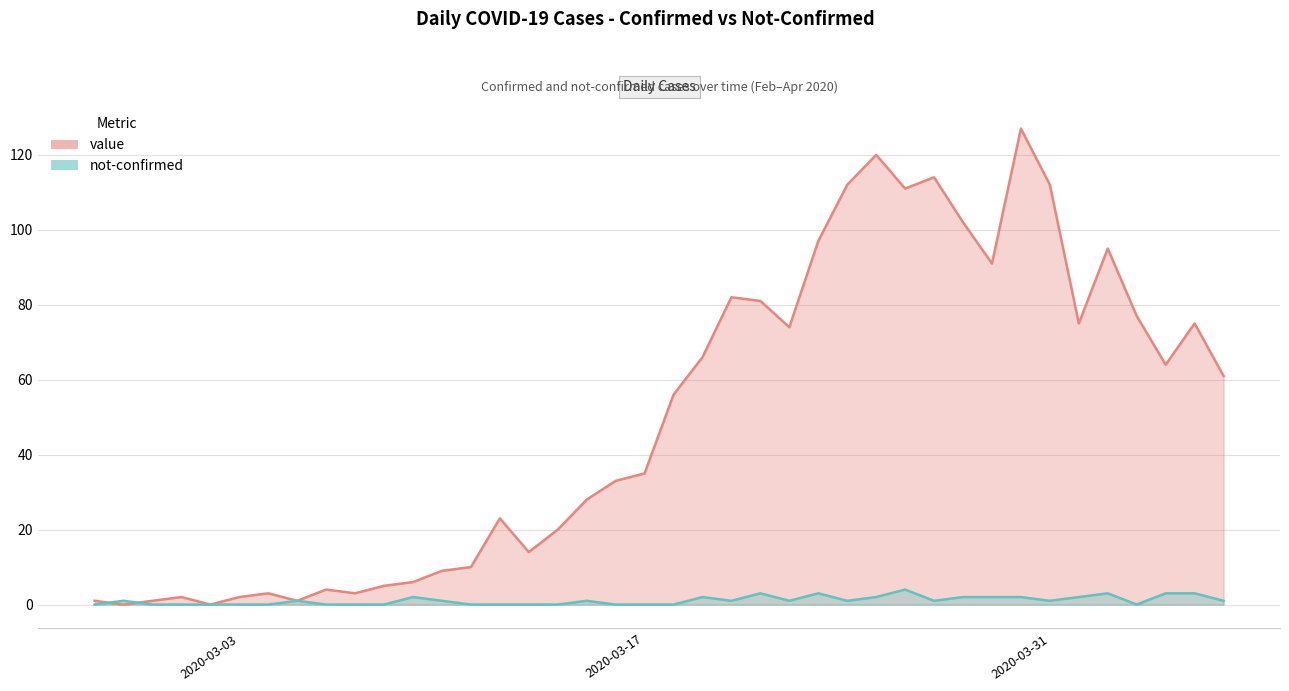

Reading left to right, extract all data points from this chart.

value: 1	0	1	2	0	2	3	1	4	3	5	6	9	10	23	14	20	28	33	35	56	66	82	81	74	97	112	120	111	114	102	91	127	112	75	95	77	64	75	61
not-confirmed: 0	1	0	0	0	0	0	1	0	0	0	2	1	0	0	0	0	1	0	0	0	2	1	3	1	3	1	2	4	1	2	2	2	1	2	3	0	3	3	1